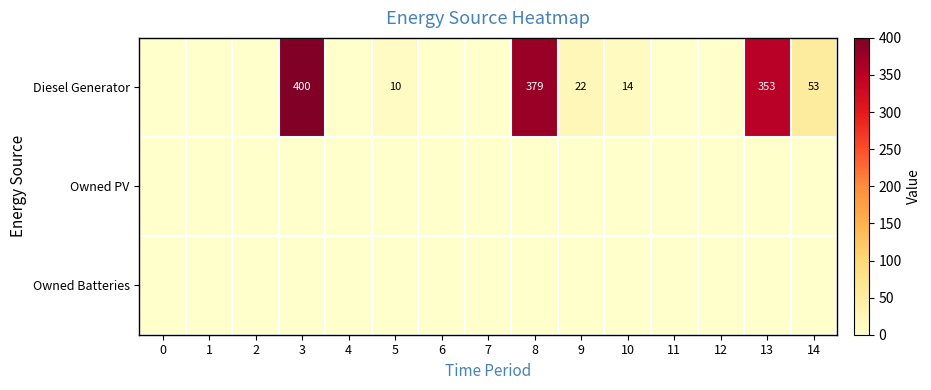

The value of Diesel Generator at 10 is 4. True or false?

False